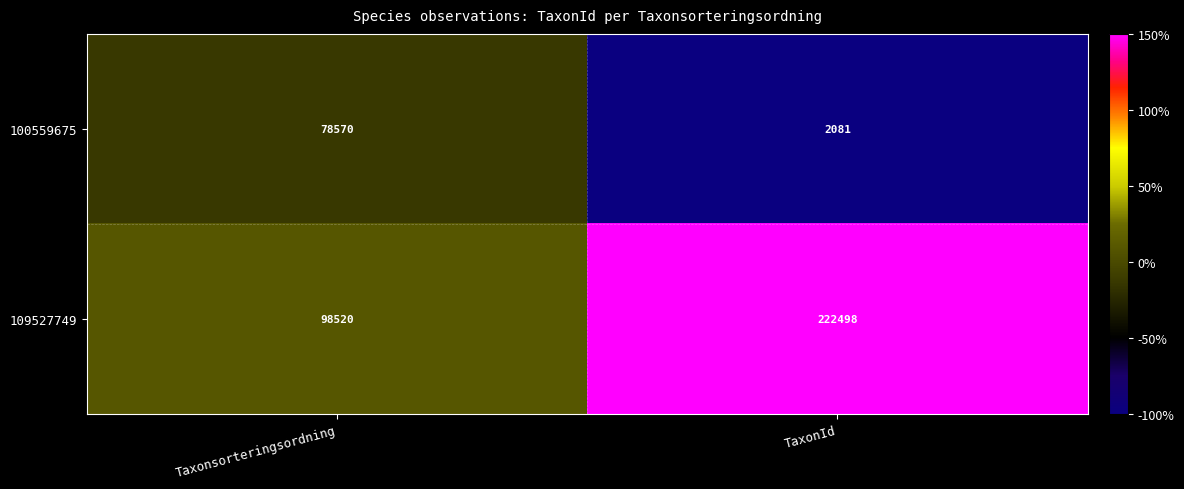

What is the difference between the maximum and minimum values in the 109527749 series?

123978